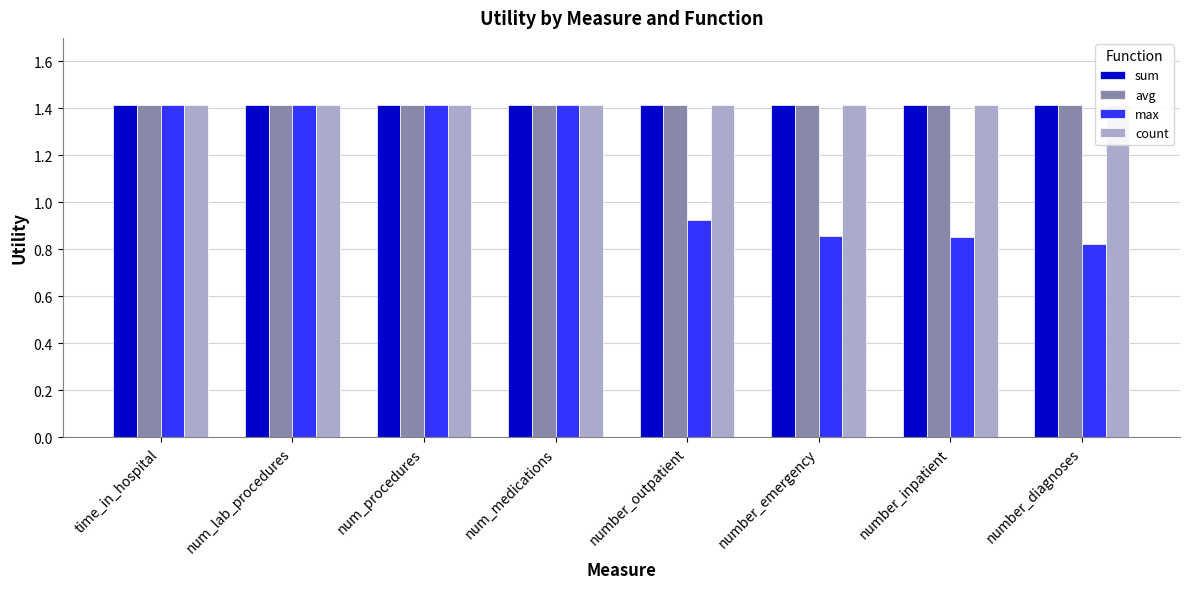

What position from the left is number_inpatient?

7